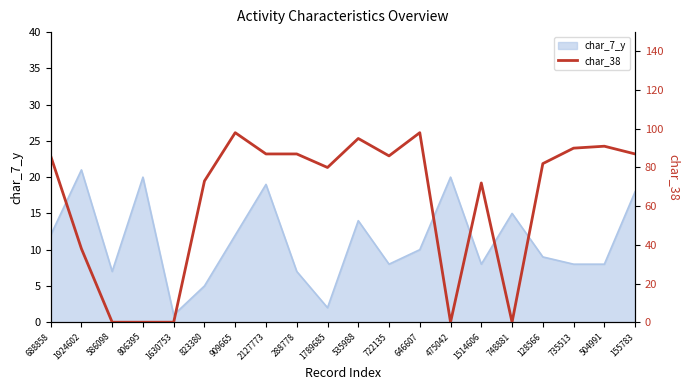

Reading right to left, transcribe all the data shown in this chart.

155783=87	504991=91	735513=90	128566=82	748881=0	1514606=72	475042=0	646607=98	722135=86	535988=95	1789685=80	288778=87	2127773=87	909665=98	823380=73	1630753=0	806395=0	586098=0	1924602=38	688858=86